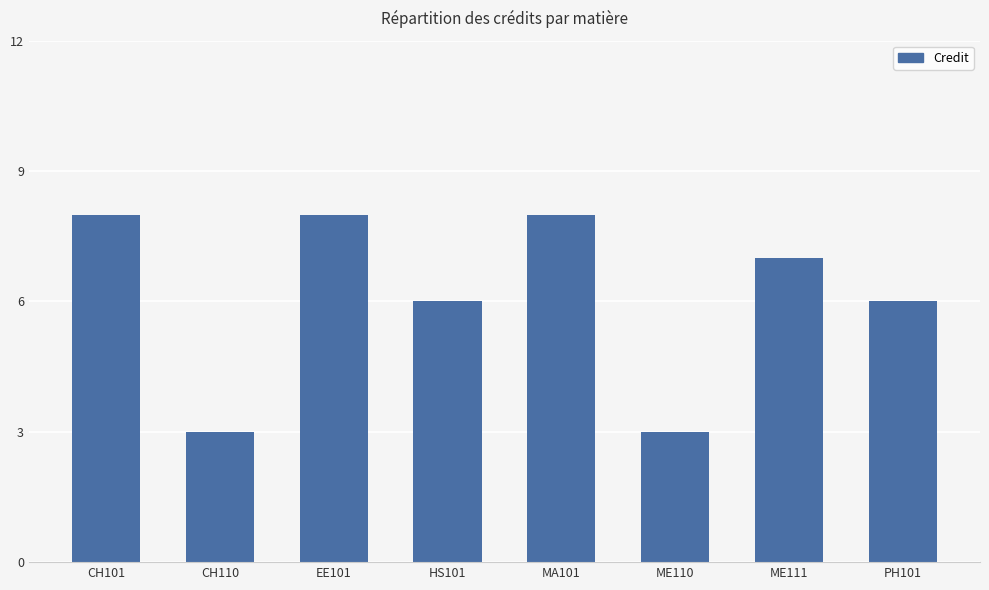

Approximately how many times larger is the value at ME110 compared to HS101?

0.5